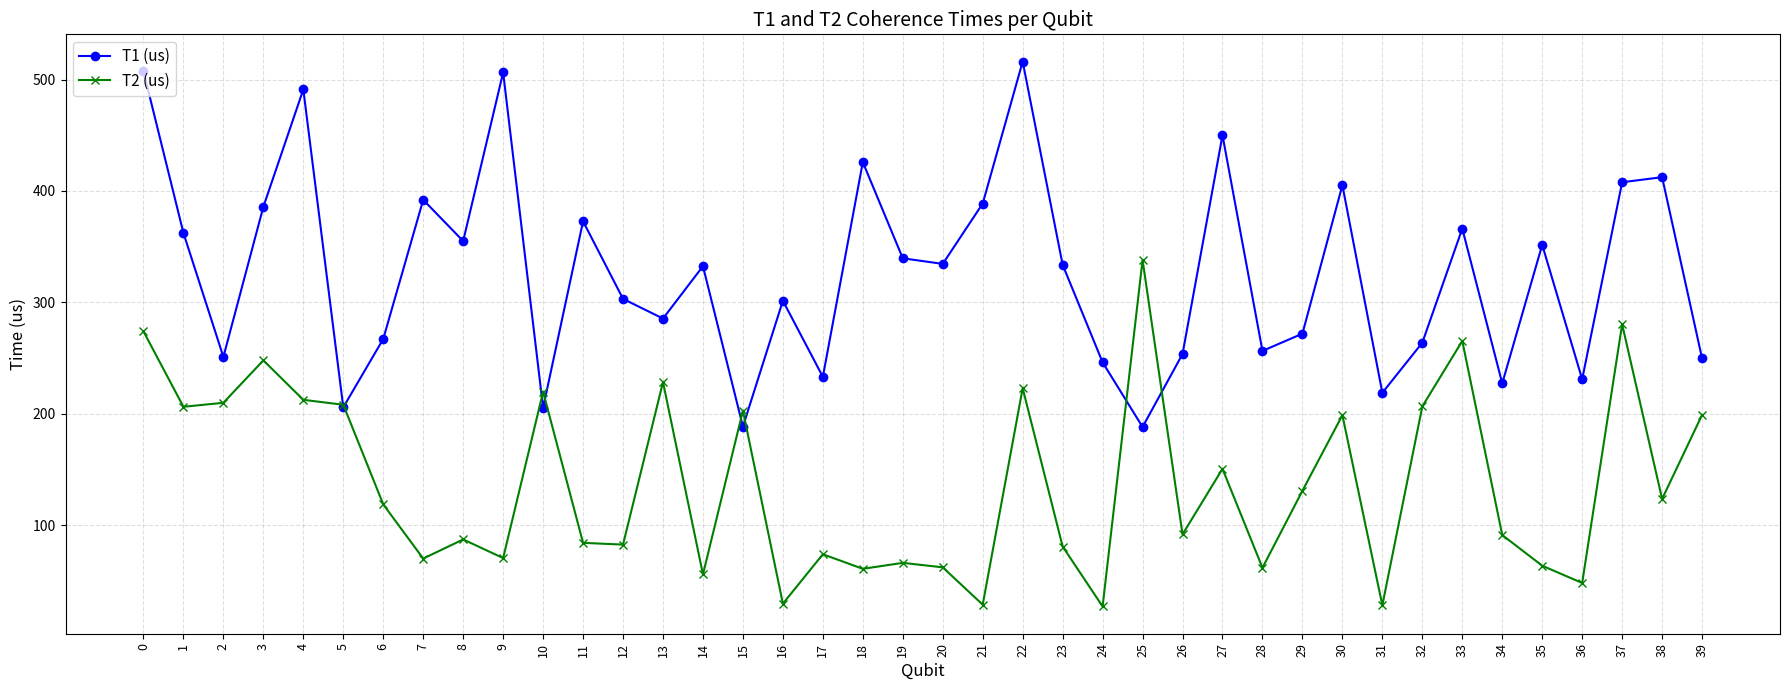

What is the maximum value shown in the chart?

516.2